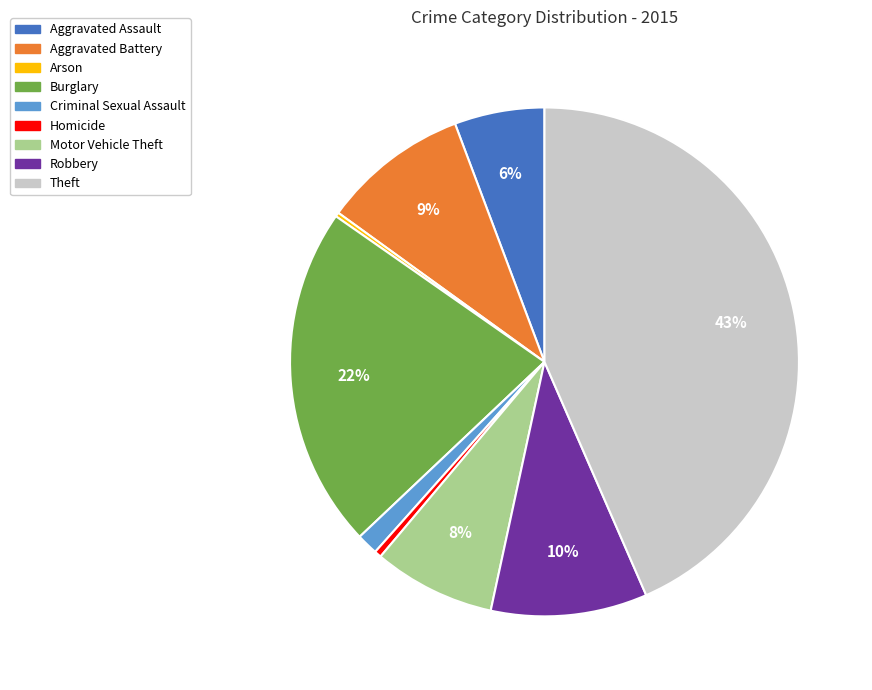

Is the sum of Criminal Sexual Assault and Robbery greater than half?

No